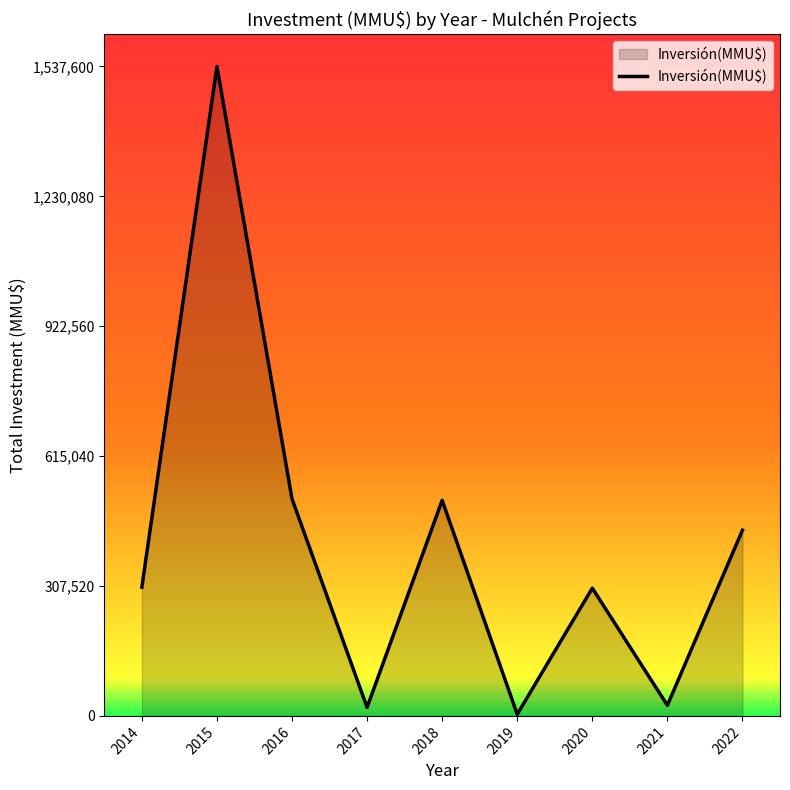

Rank the categories by value from lowest to highest.

2019, 2017, 2021, 2020, 2014, 2022, 2018, 2016, 2015